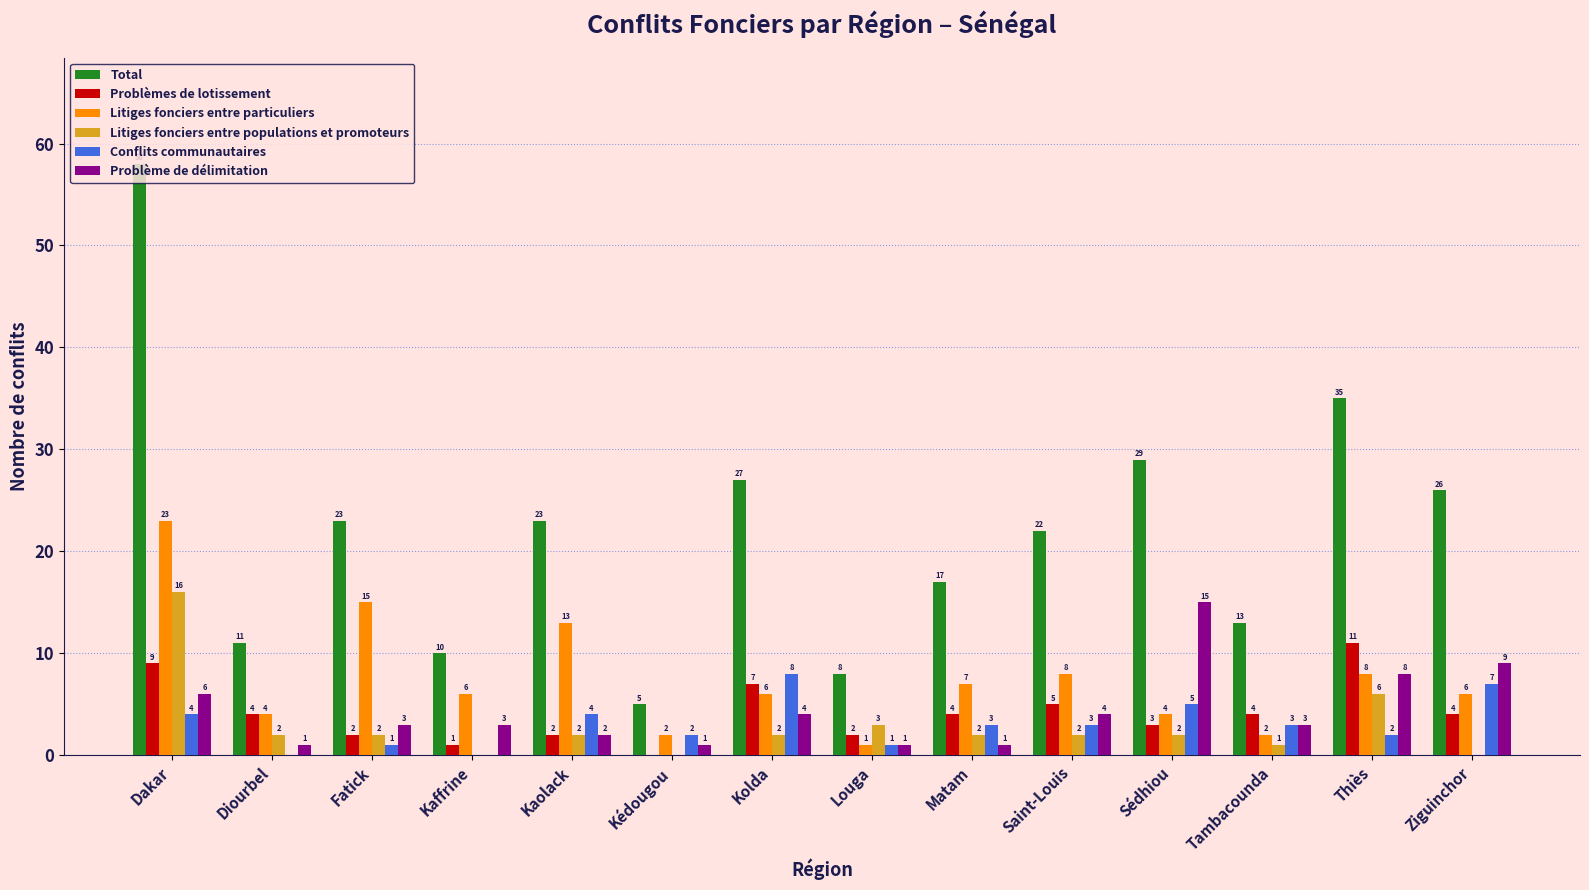

At which category is the sum across all series the highest?

Dakar